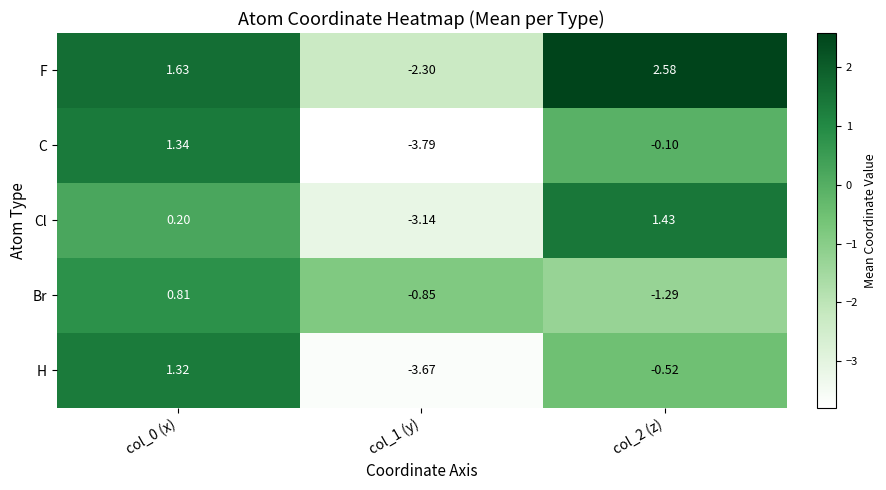

How many categories are shown in the chart?

3